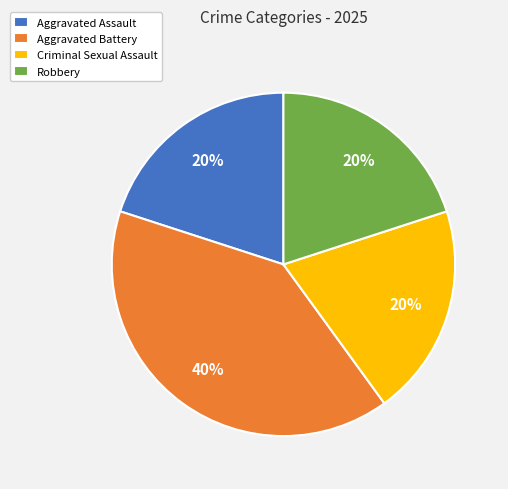

Count the number of slices in the pie.

4